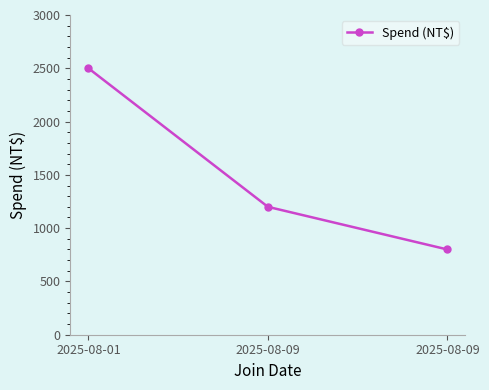

Does the chart have visible grid lines?

No